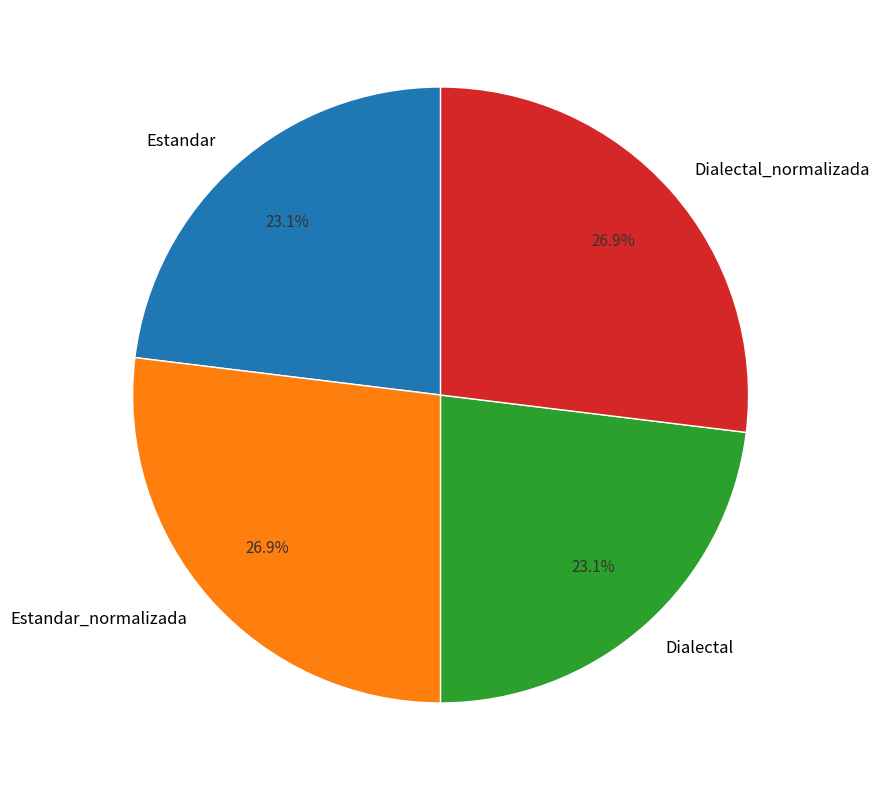

What portion of the pie excludes Estandar_normalizada?

73.1%